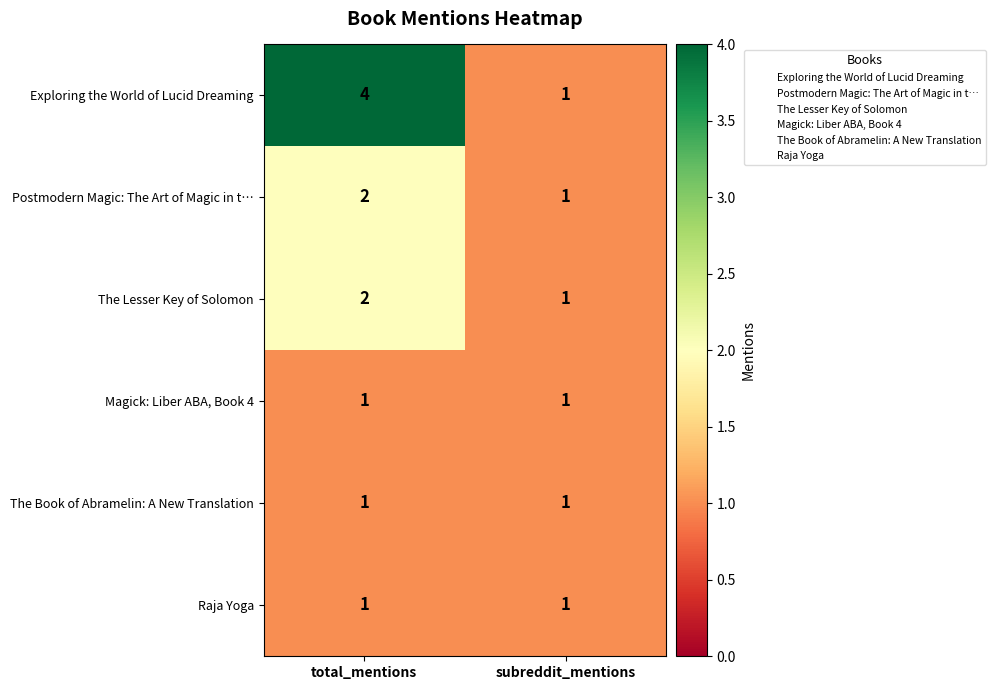

Which series has the largest range (max minus min)?

Exploring the World of Lucid Dreaming